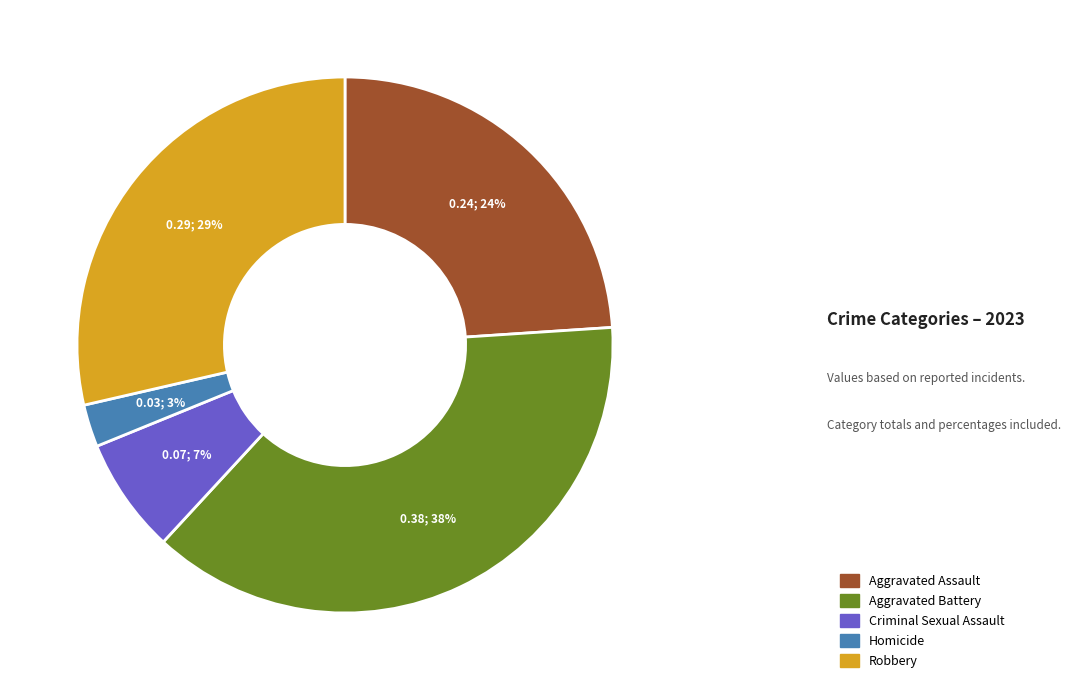

To the nearest percent, what portion does Aggravated Battery represent?

38%